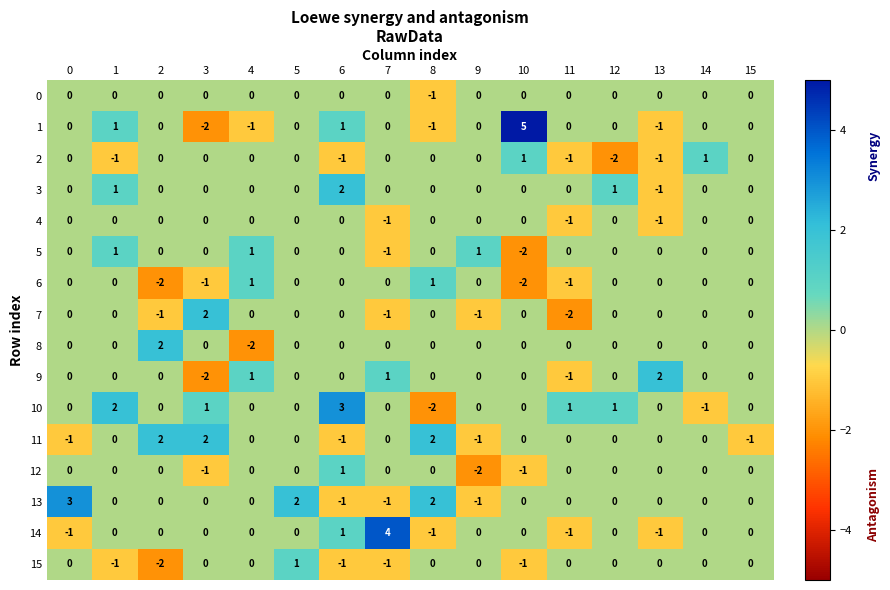

What is the difference between the 13 values at 0 and 2?

3